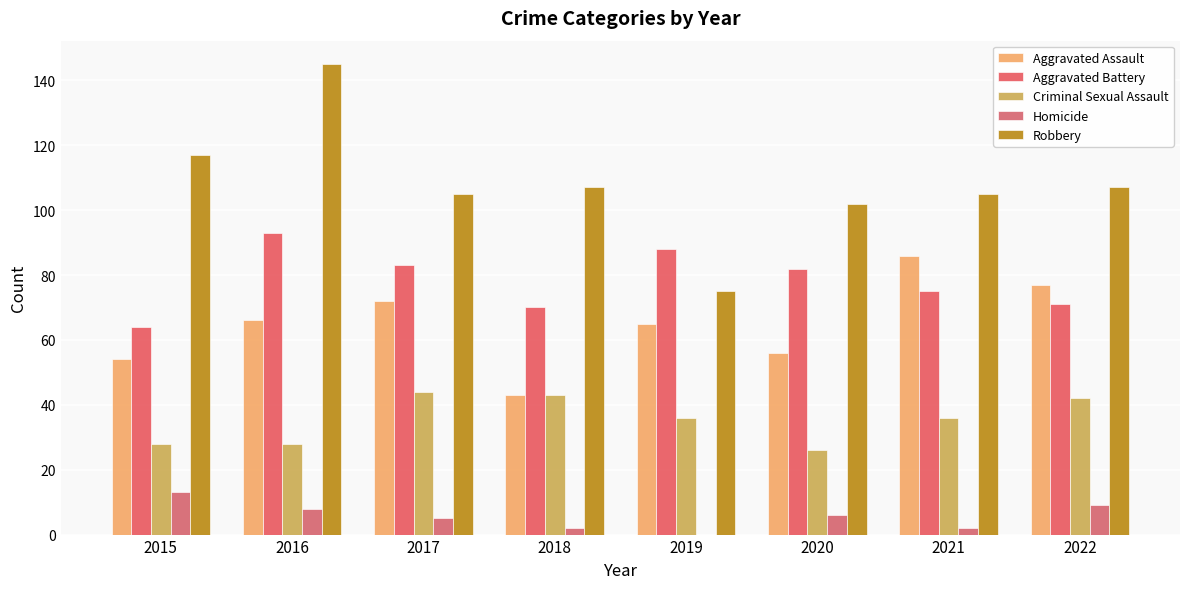

Does the chart contain stacked bars?

No